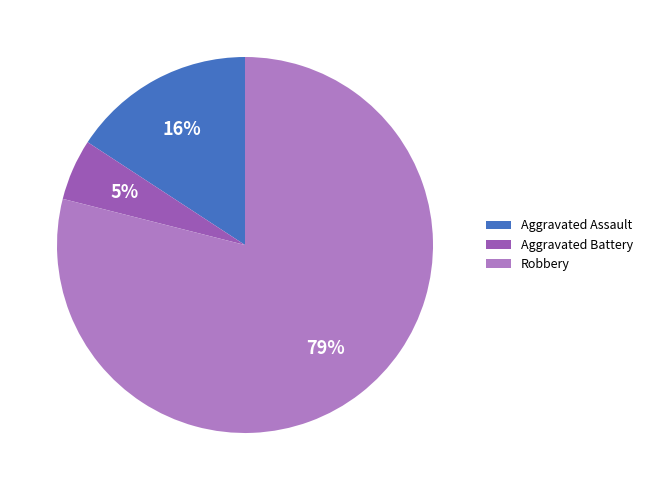

Combined, do Aggravated Assault and Aggravated Battery account for over 50%?

No